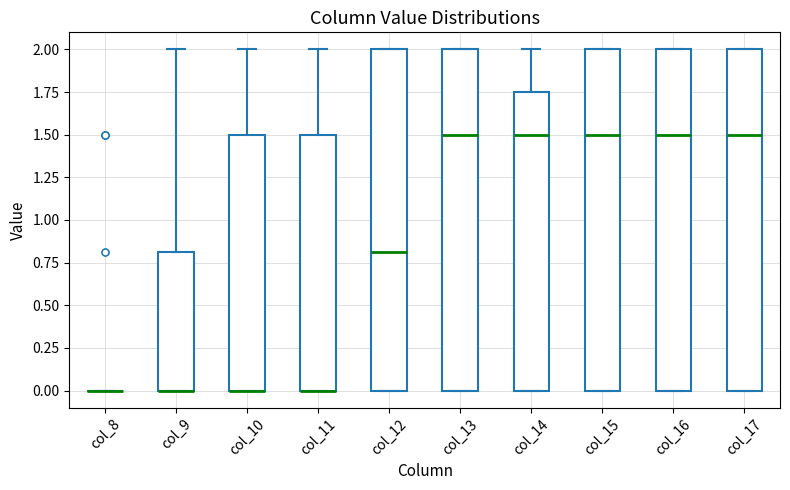

Reading left to right, transcribe this box plot: for each box, give where its median line is, the range the box spans, and where its two whiskers end, as read against the y-axis. The values are not printed on the chart, so give them approximately, as read against the axis.

col_8: box collapsed to a line at 0.00, whiskers 0.00 to 0.00
col_9: median 0.00 (drawn on the box's lower edge), box 0.00 to 0.80, whiskers 0.00 to 2.00
col_10: median 0.00 (drawn on the box's lower edge), box 0.00 to 1.50, whiskers 0.00 to 2.00
col_11: median 0.00 (drawn on the box's lower edge), box 0.00 to 1.50, whiskers 0.00 to 2.00
col_12: median 0.80, box 0.00 to 2.00, whiskers 0.00 to 2.00
col_13: median 1.50, box 0.00 to 2.00, whiskers 0.00 to 2.00
col_14: median 1.50, box 0.00 to 1.75, whiskers 0.00 to 2.00
col_15: median 1.50, box 0.00 to 2.00, whiskers 0.00 to 2.00
col_16: median 1.50, box 0.00 to 2.00, whiskers 0.00 to 2.00
col_17: median 1.50, box 0.00 to 2.00, whiskers 0.00 to 2.00